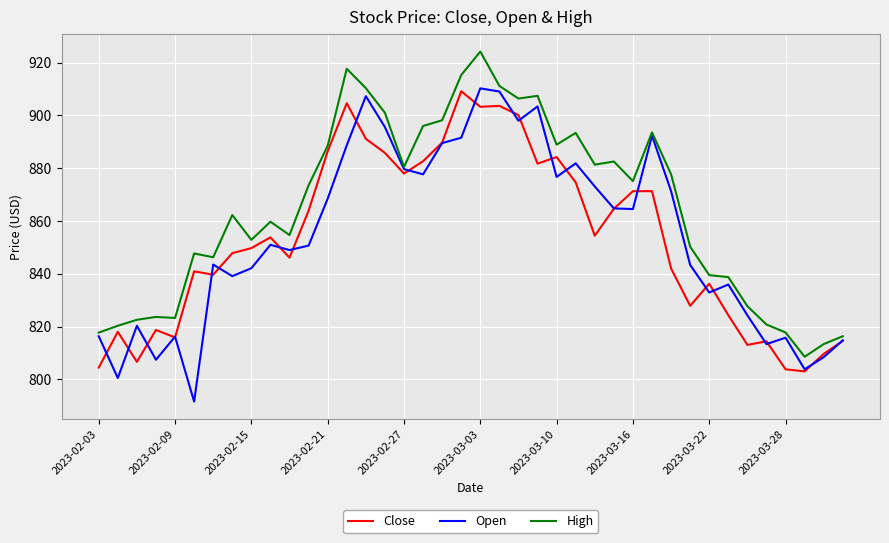

Which series has the largest total across all categories?

High